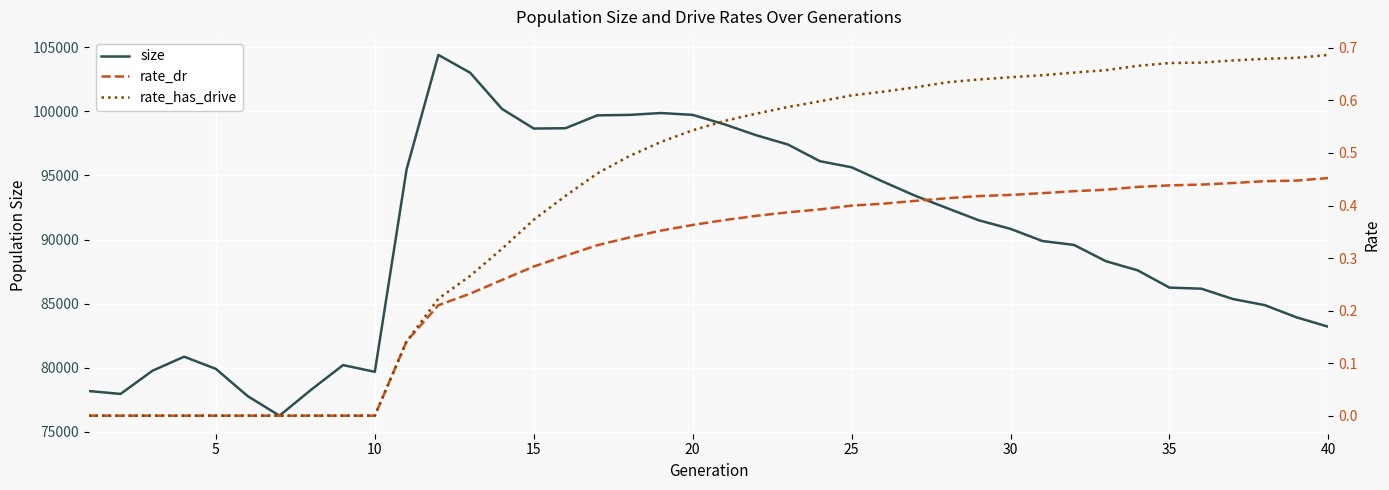

Which series has the largest total across all categories?

size